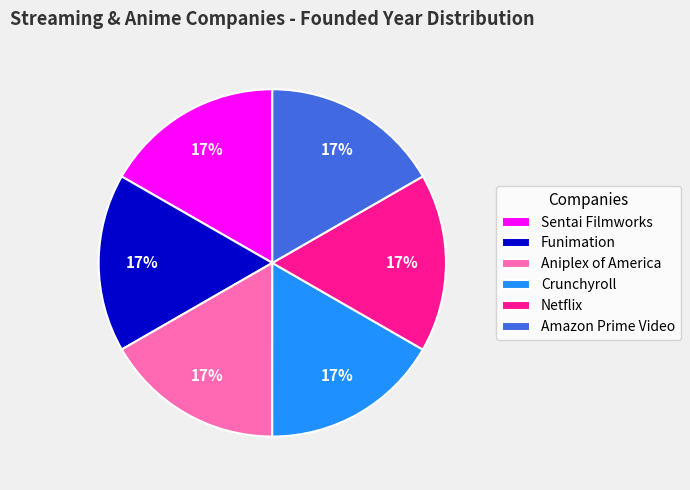

Combined, do Sentai Filmworks and Crunchyroll account for over 50%?

No